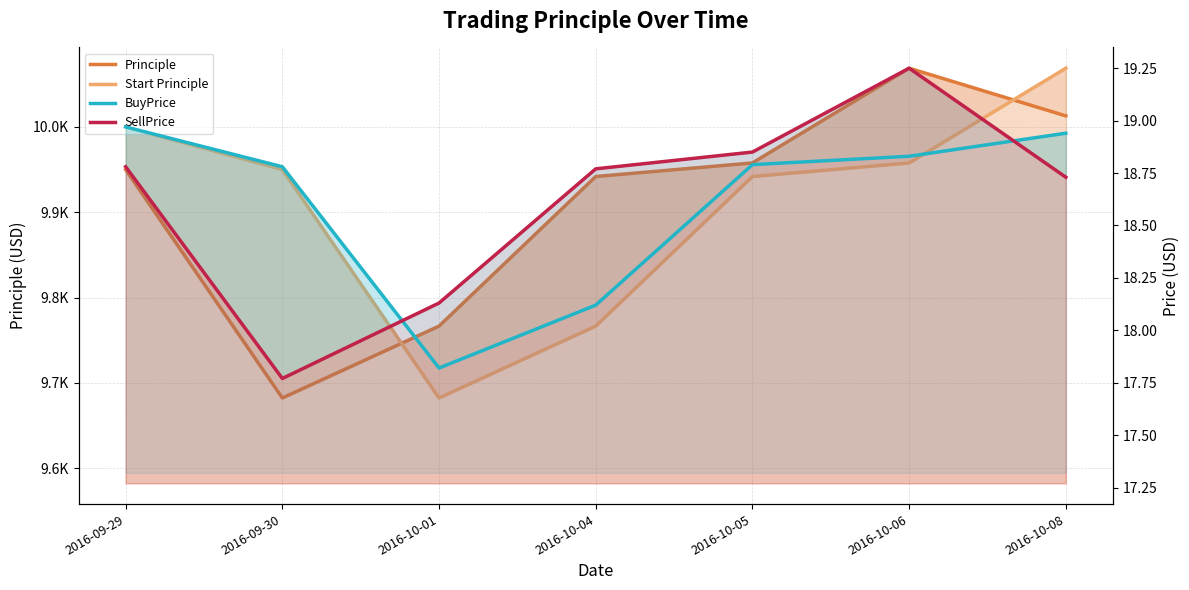

The Start Principle series shows 9941.9 at 2016-10-05. True or false?

True